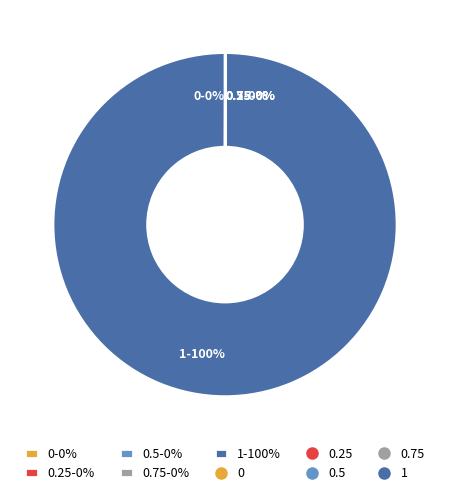

To the nearest percent, what is the difference between the 0.75 and 1 slice percentages?

100%